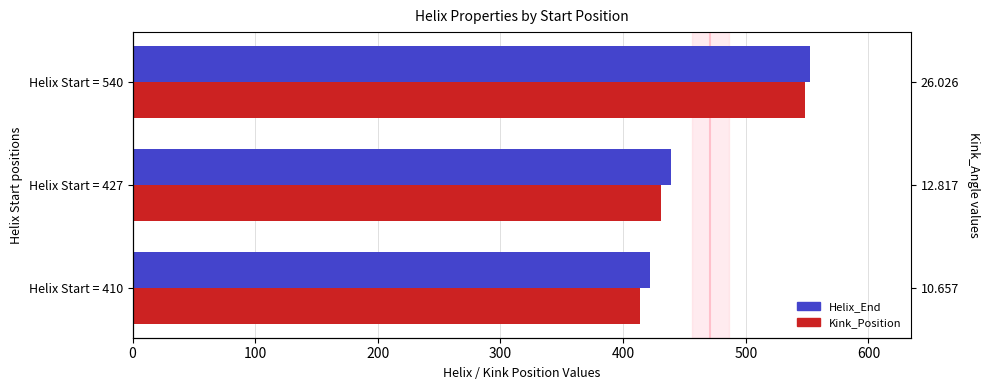

What is the value of the Kink_Position bar at the 2nd from the left?

431